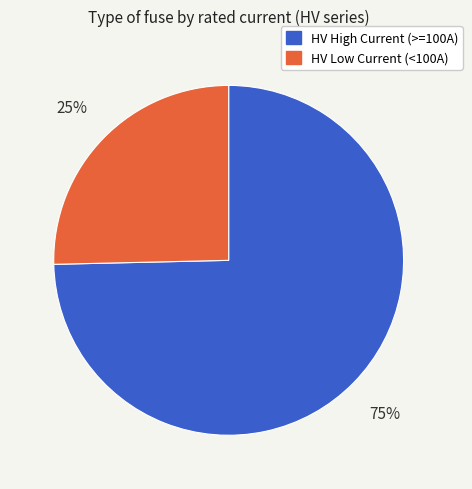

Count the number of slices in the pie.

2